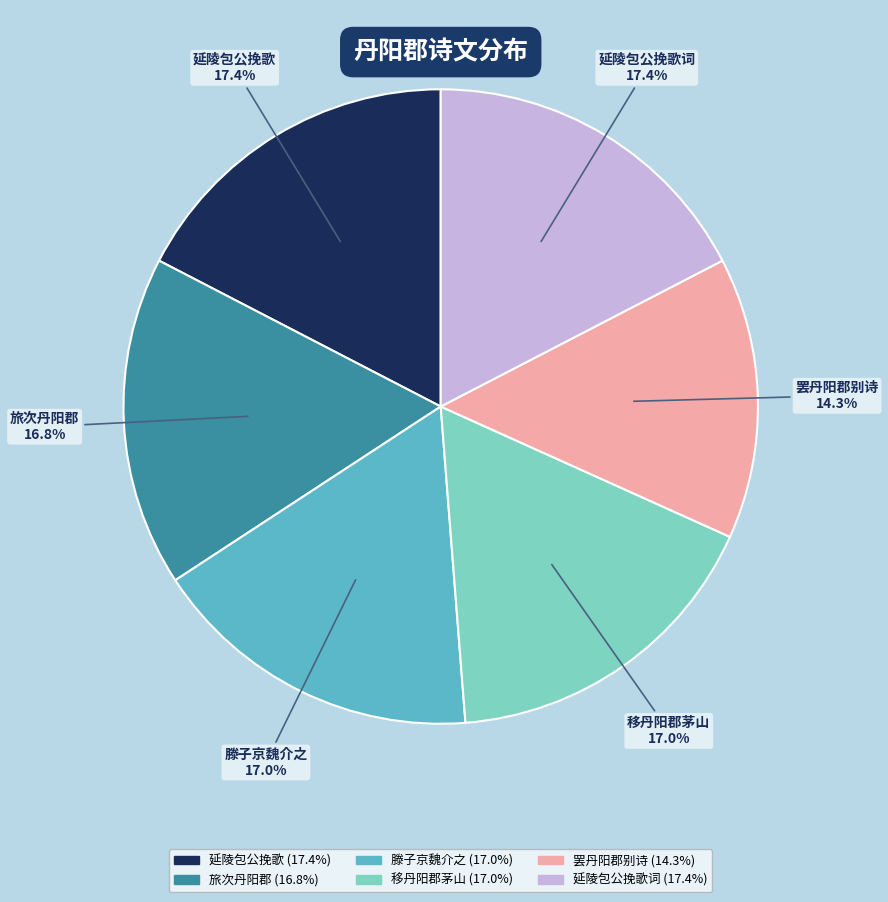

Which slice is the smallest?

罢丹阳郡别诗